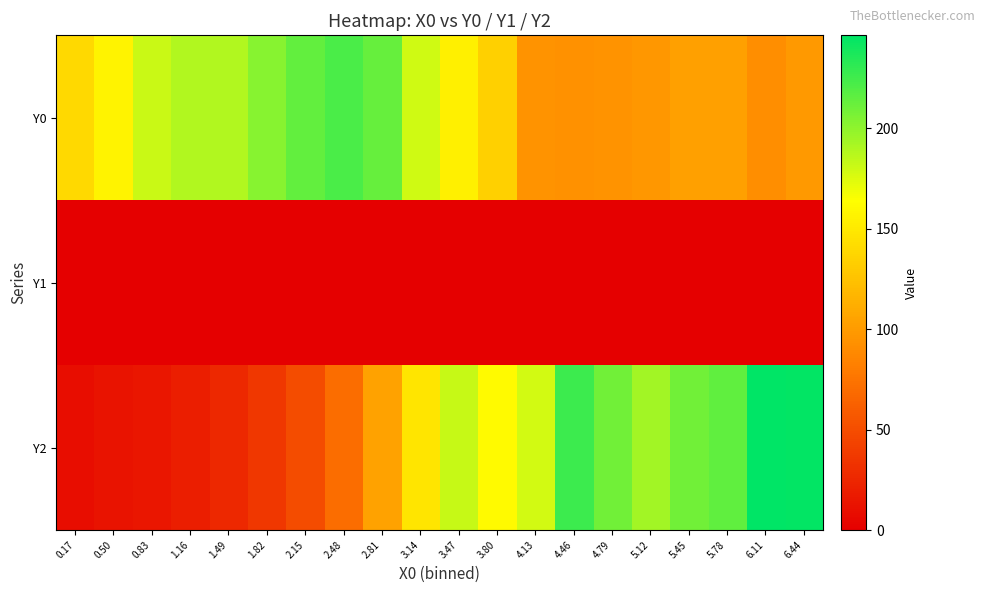

How many categories are shown in the chart?

20